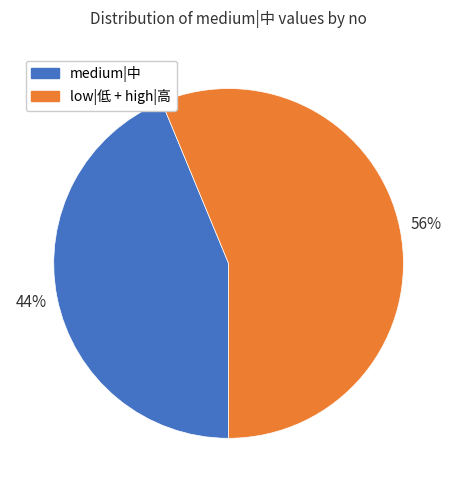

Which slice is the largest?

low|低 + high|高